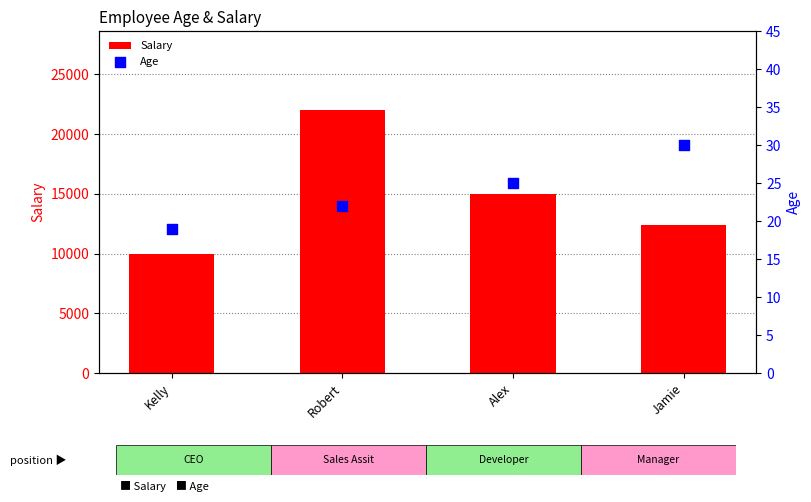

Which series has the largest total across all categories?

Salary